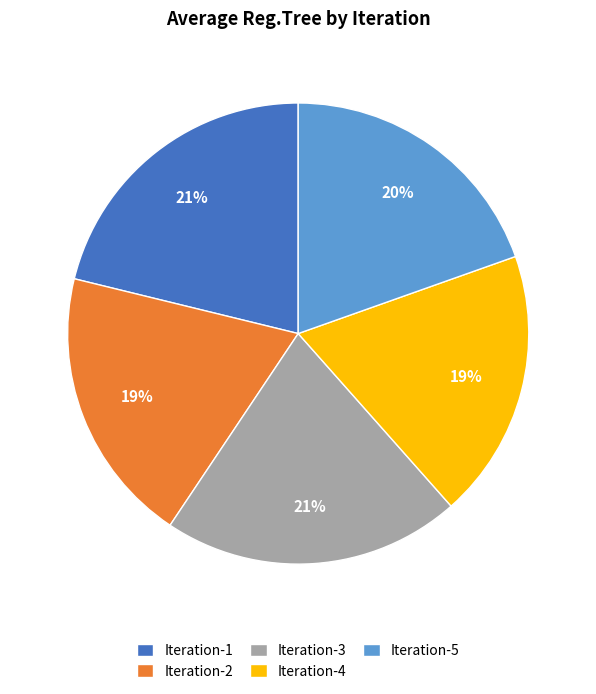

How many segments does this pie chart have?

5